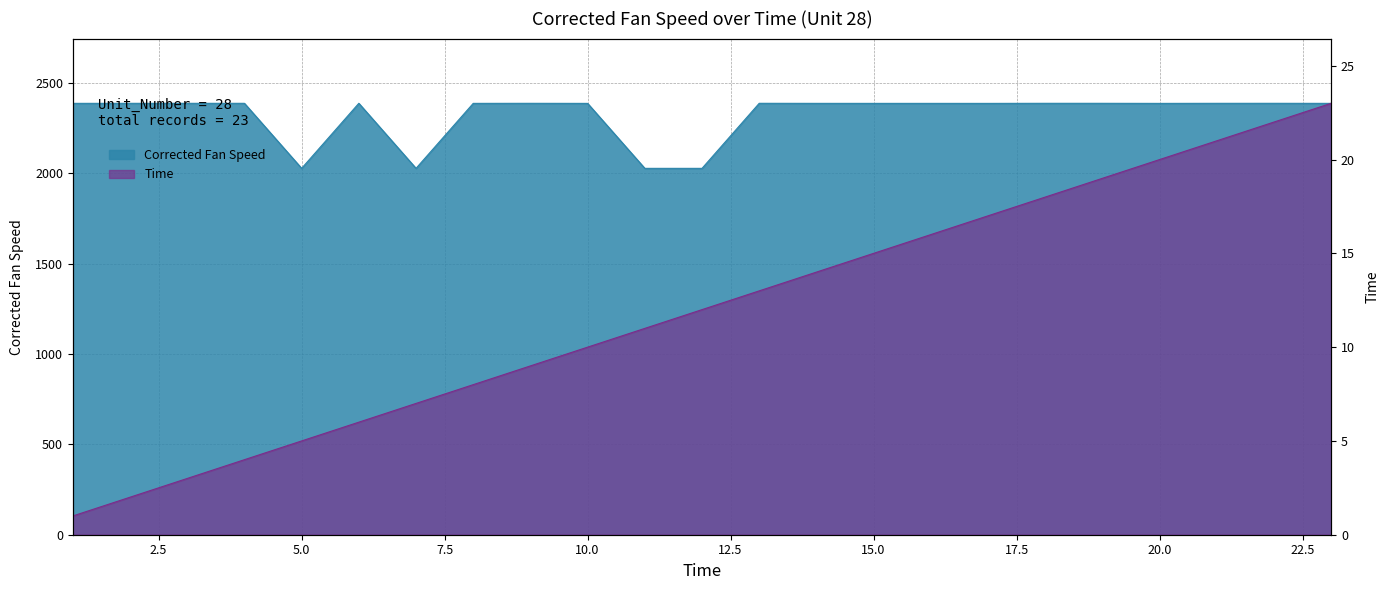

What is the difference between the second highest and second lowest values in the Time series?

20.0